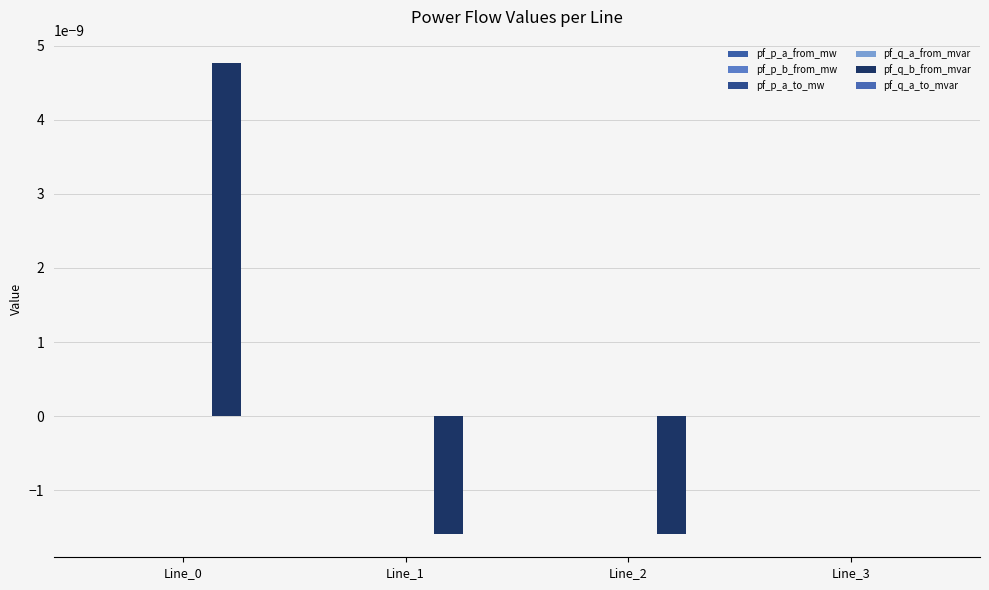

Which category has the lowest value in the pf_q_a_from_mvar series?

Line_0